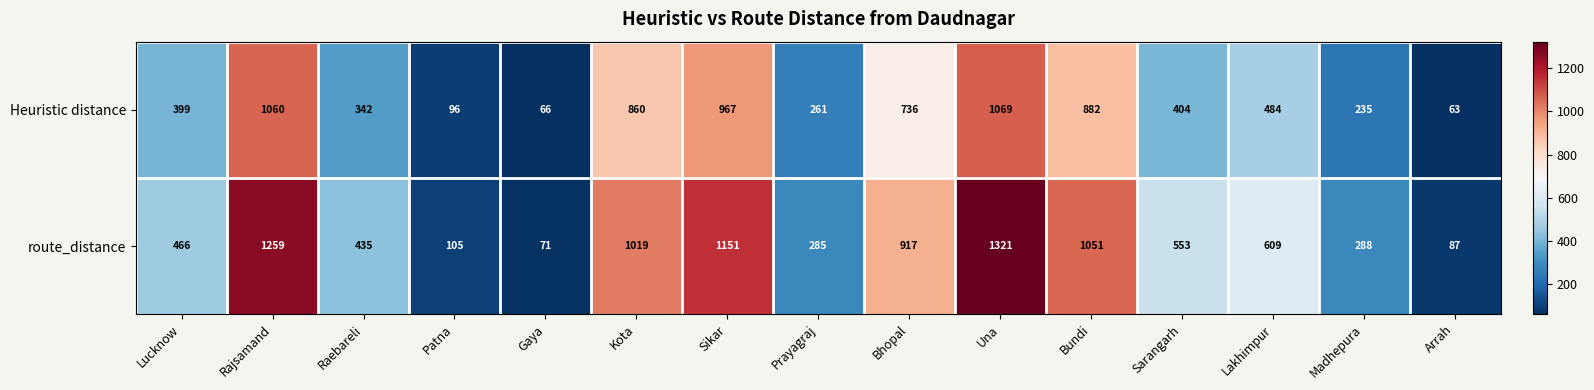

Which series changed the most between Gaya and Sikar?

route_distance